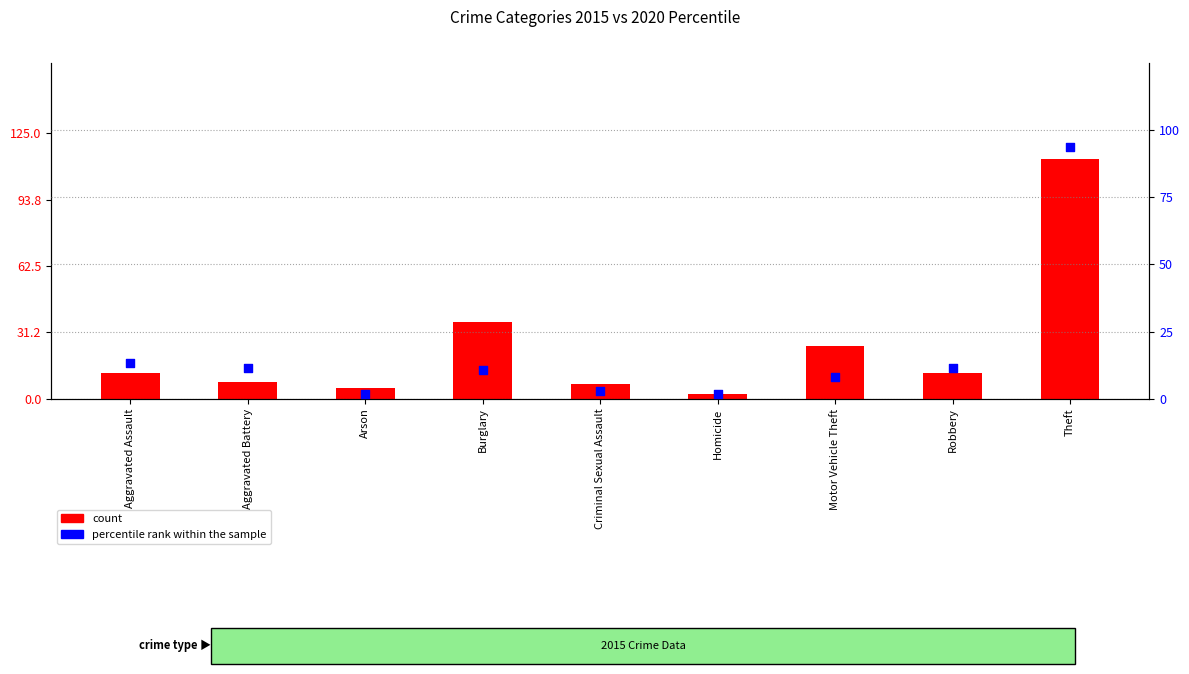

At which category is the sum across all series the highest?

Theft